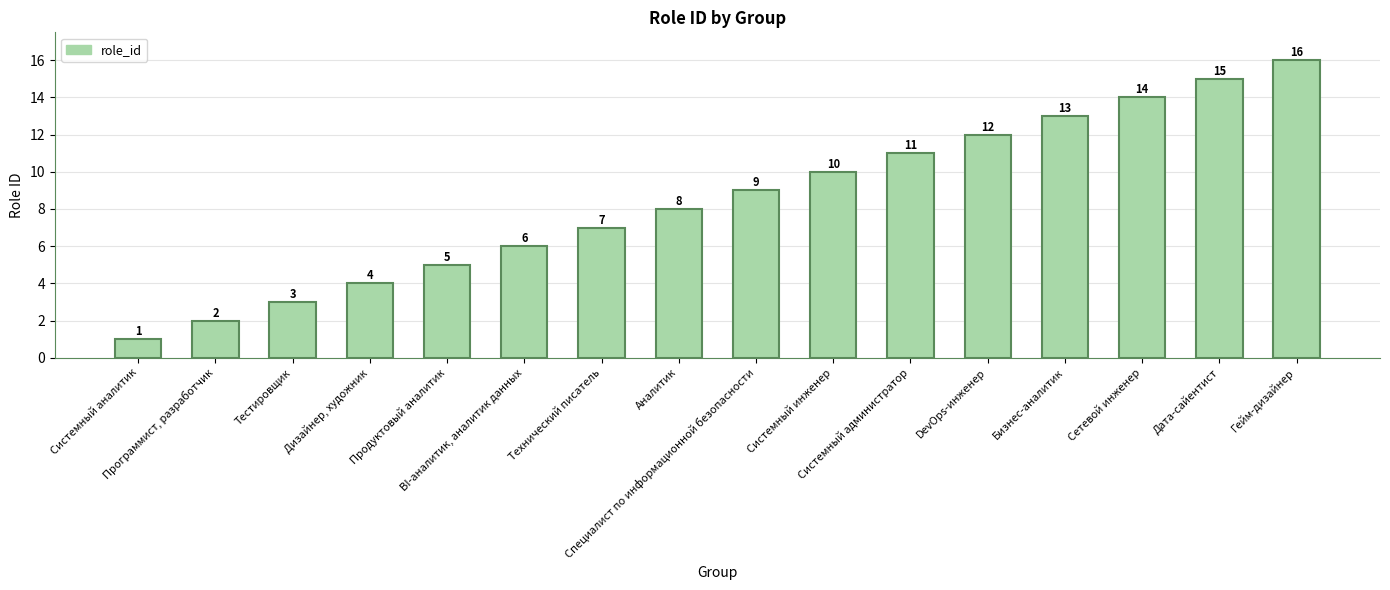

What is the difference between the values at Системный администратор and Технический писатель?

4